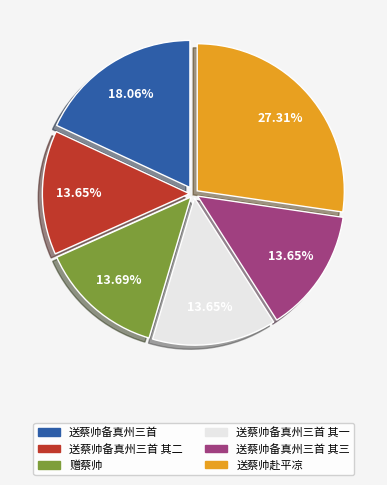

To the nearest percent, what is the average slice percentage?

17%